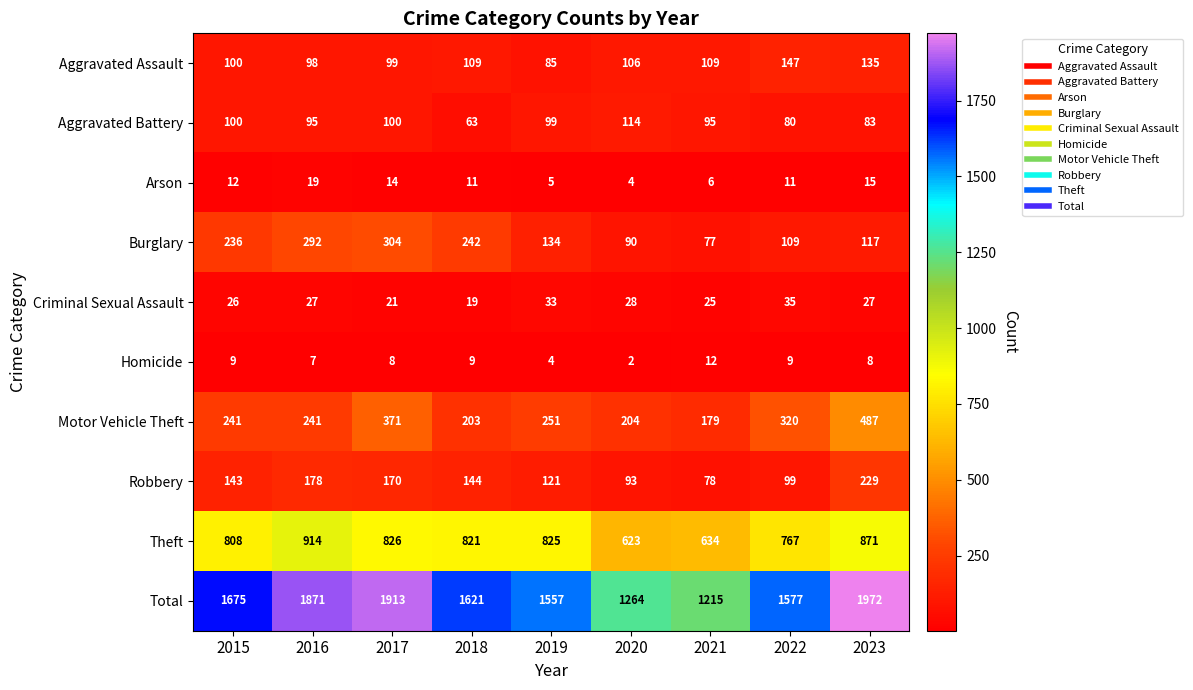

What is the difference between the Aggravated Assault values at 2020 and 2019?

21